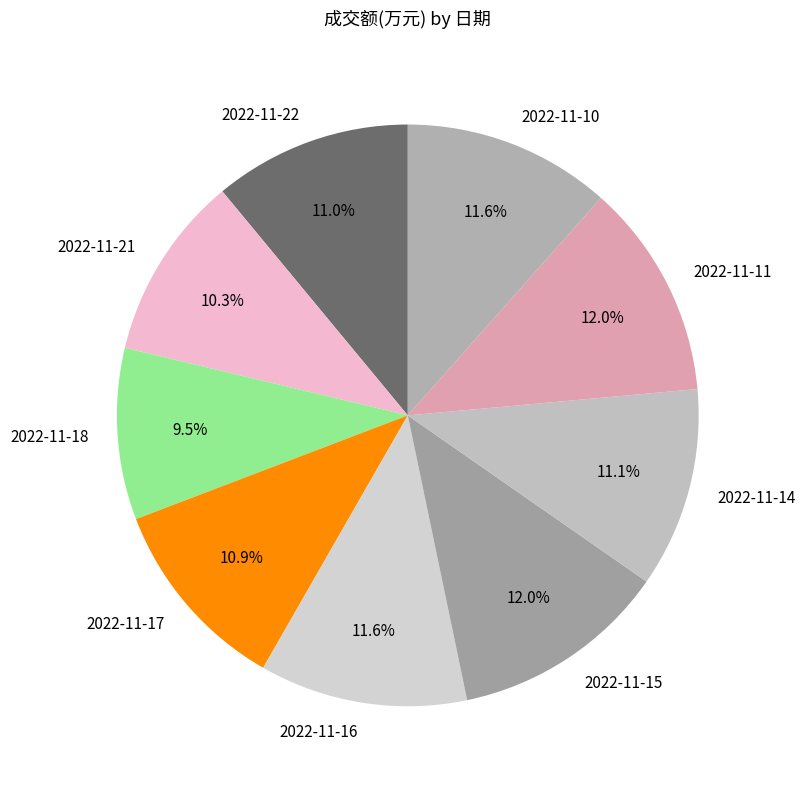

Approximately how many times larger is the value at 2022-11-16 compared to 2022-11-10?

1.0